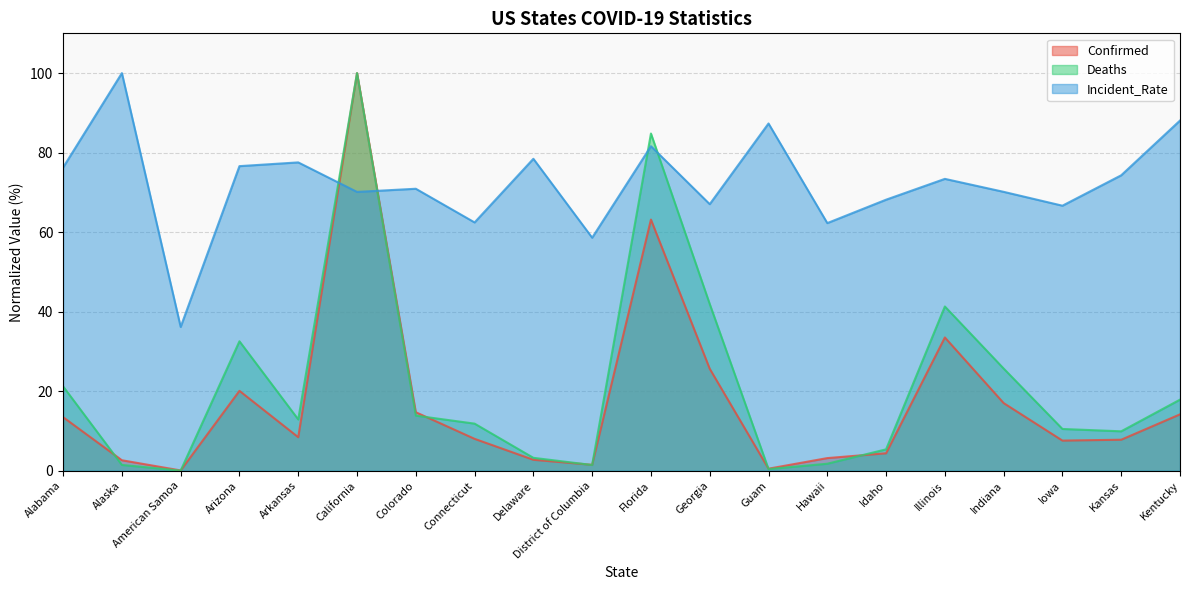

What is the sum of the Deaths values at Connecticut and Alaska?

13.3